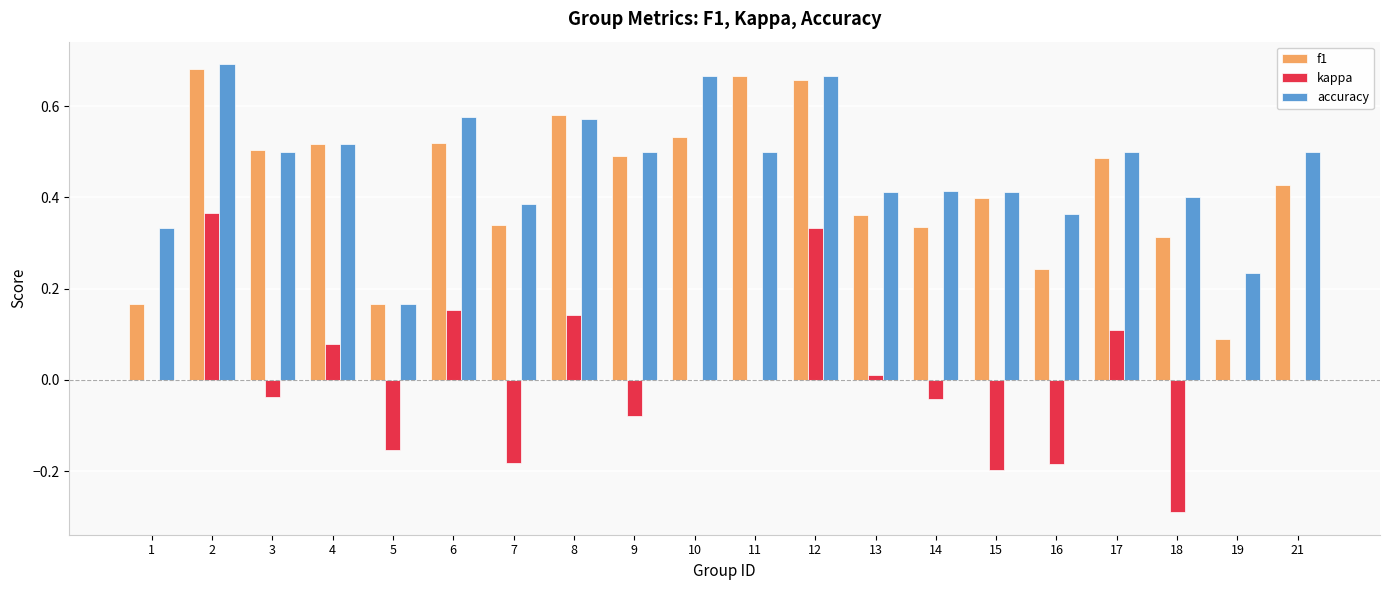

Is it true that kappa equals 0.0 at 8?

False